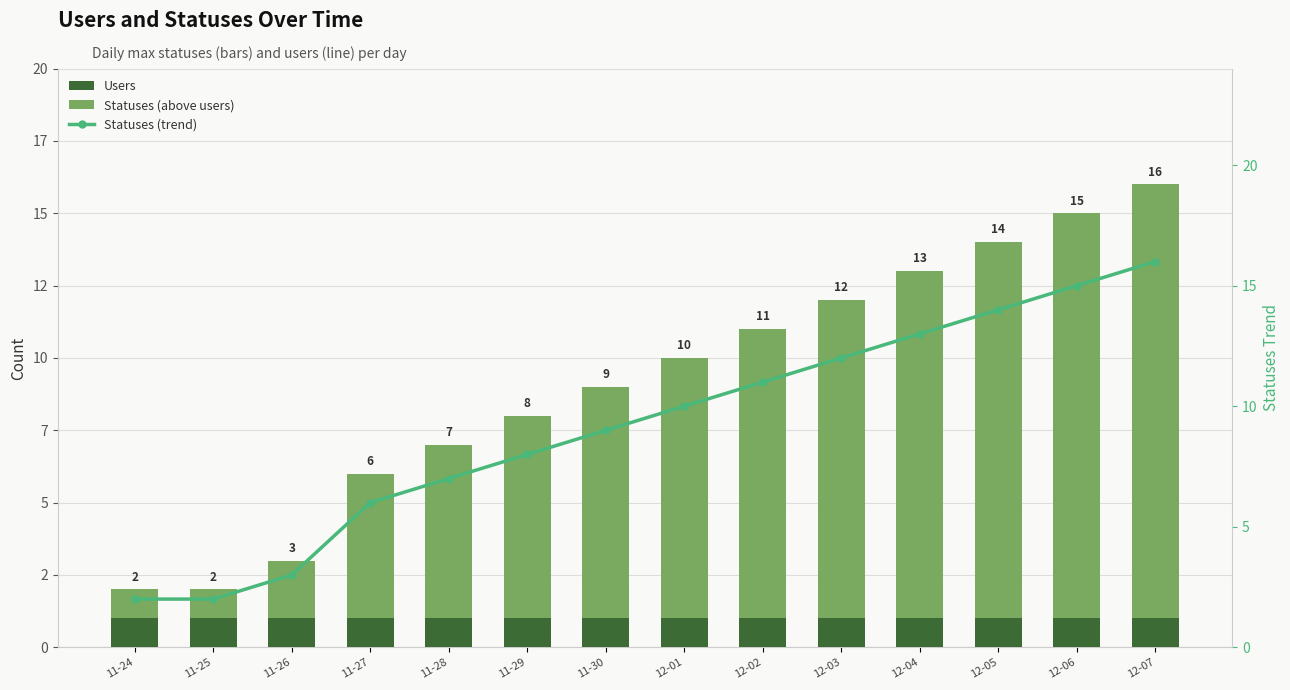

Reading left to right, transcribe all the data shown in this chart.

Users: 11-24=1	11-25=1	11-26=1	11-27=1	11-28=1	11-29=1	11-30=1	12-01=1	12-02=1	12-03=1	12-04=1	12-05=1	12-06=1	12-07=1
Statuses (above users): 11-24=1	11-25=1	11-26=2	11-27=5	11-28=6	11-29=7	11-30=8	12-01=9	12-02=10	12-03=11	12-04=12	12-05=13	12-06=14	12-07=15
Statuses (trend): 11-24=2	11-25=2	11-26=3	11-27=6	11-28=7	11-29=8	11-30=9	12-01=10	12-02=11	12-03=12	12-04=13	12-05=14	12-06=15	12-07=16